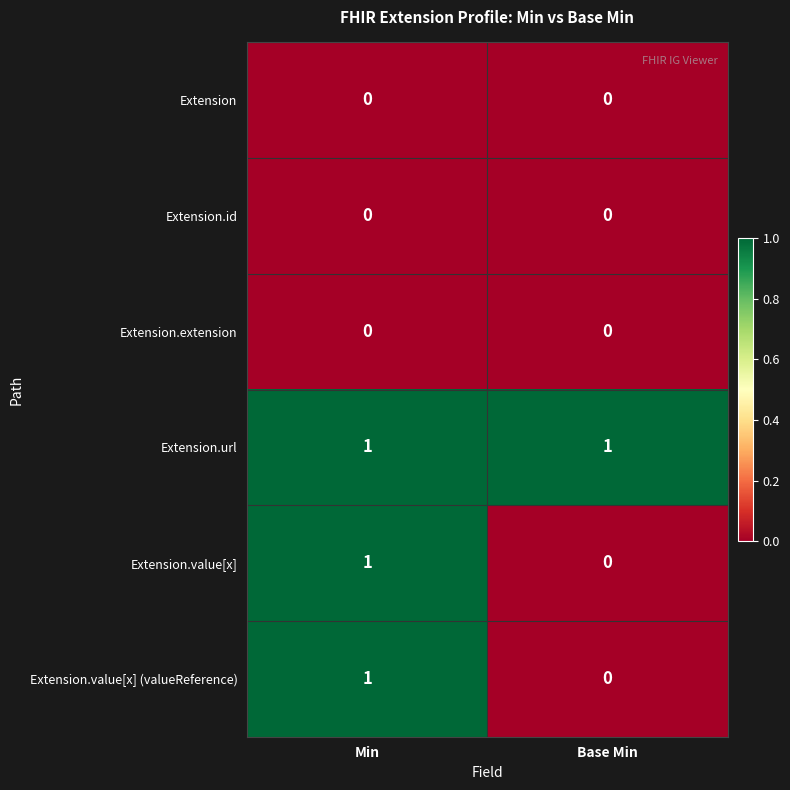

Rank the categories by Extension.value[x] (valueReference) value from lowest to highest.

Base Min, Min